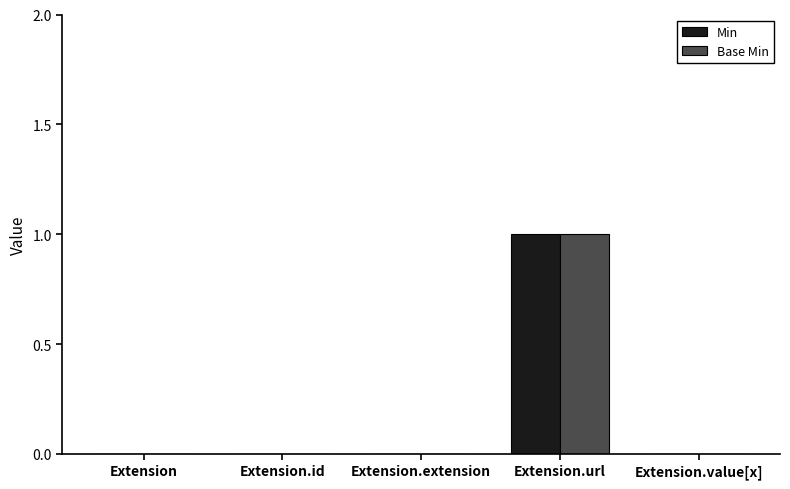

How many data points does each series have?

5